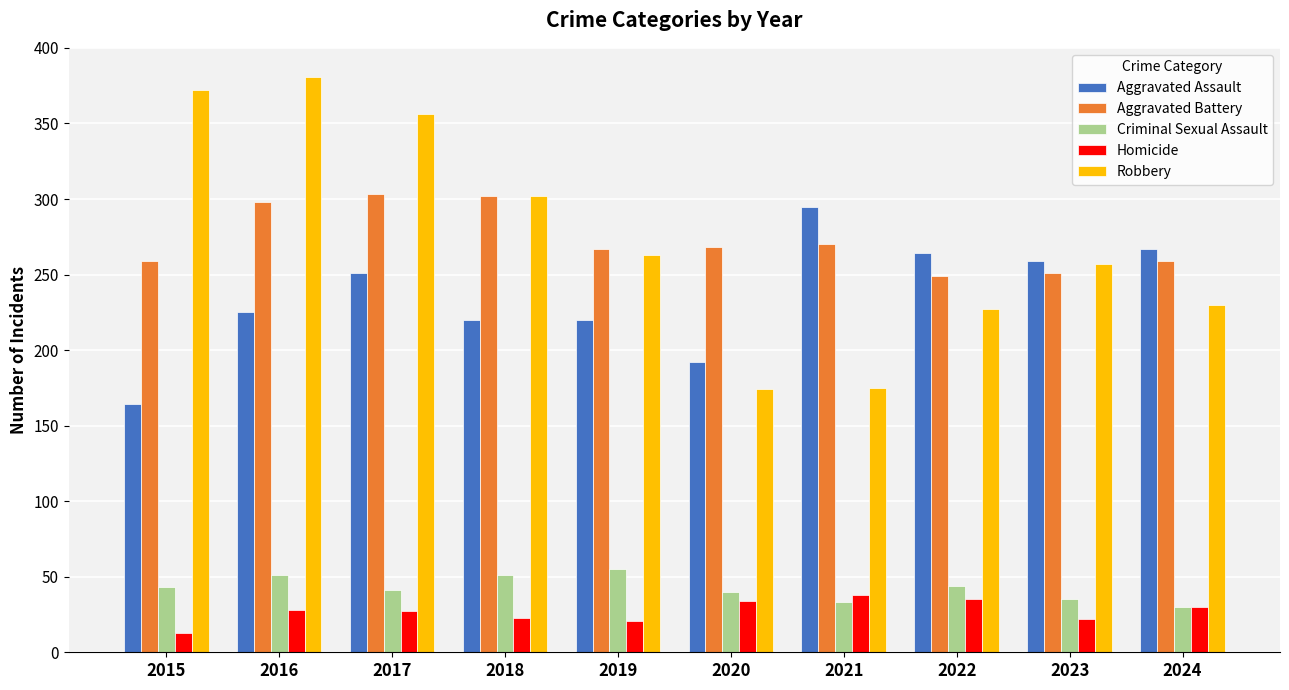

What is the spread (max minus min) of values at 2022?

229